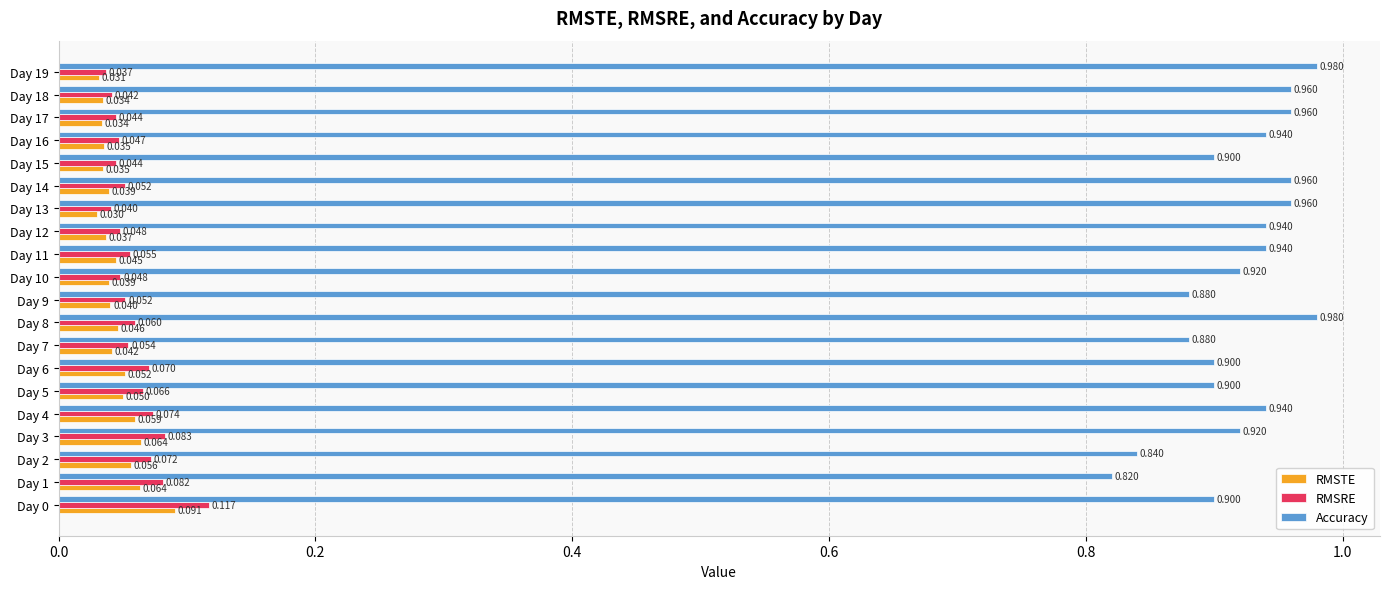

Which series changed the most between Day 5 and Day 18?

Accuracy